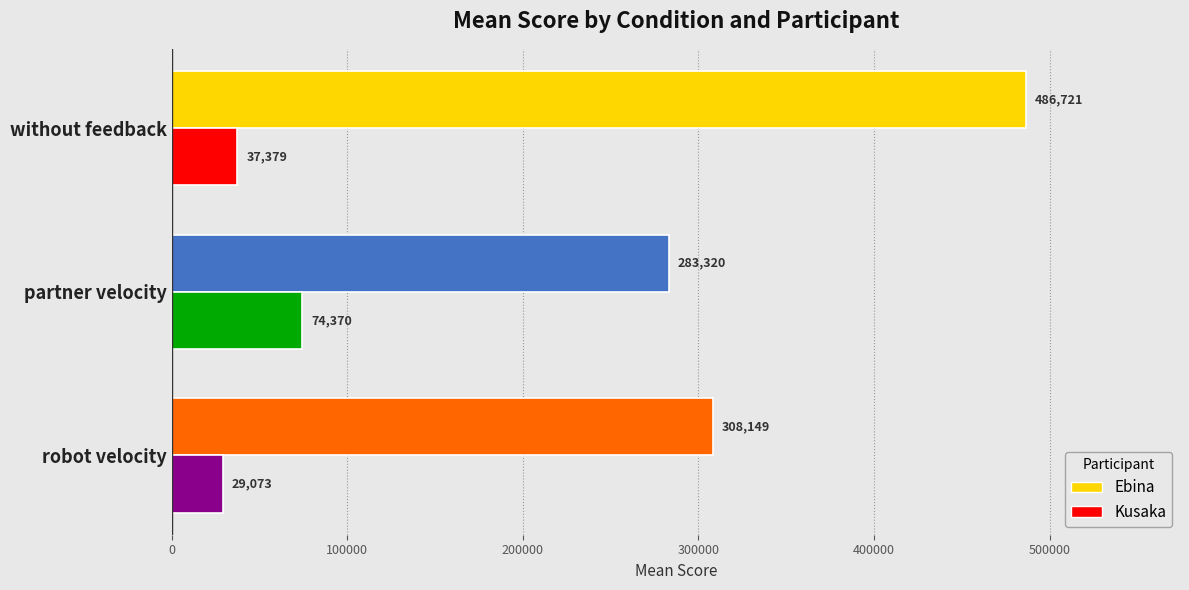

Which series has the widest spread of values?

Ebina